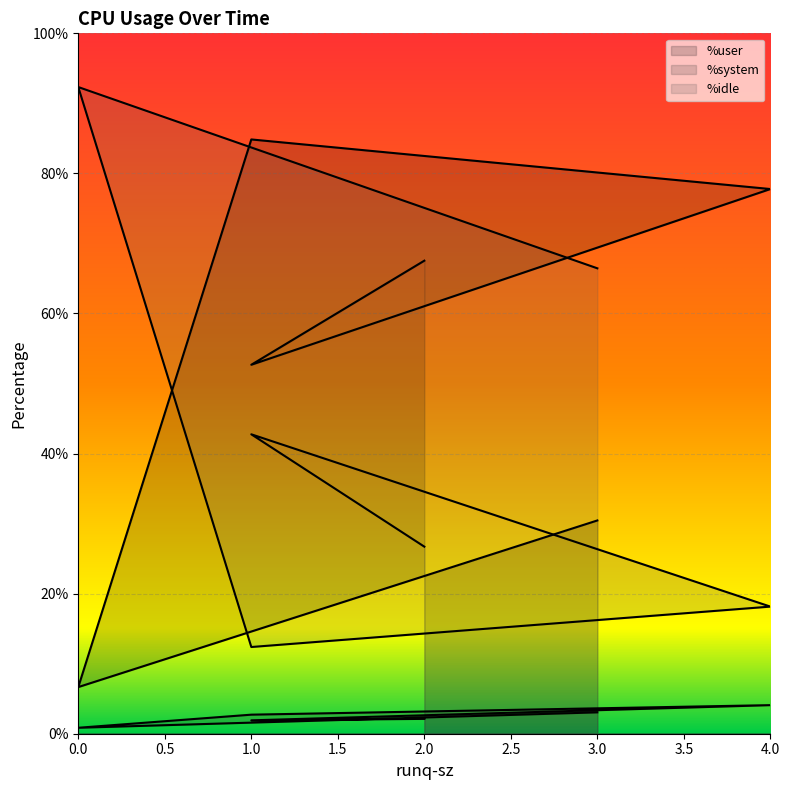

At which category does %user reach its first local peak?

1